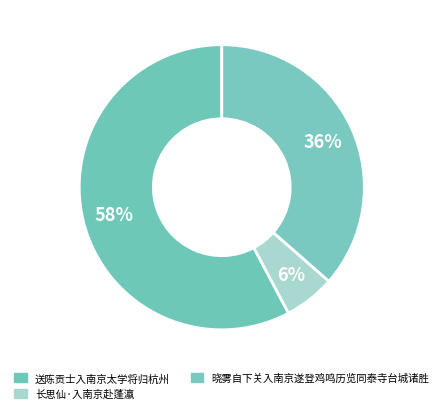

True or false: 晓雾自下关入南京遂登鸡鸣历览同泰寺台城诸胜 accounts for 45% of the total.

False